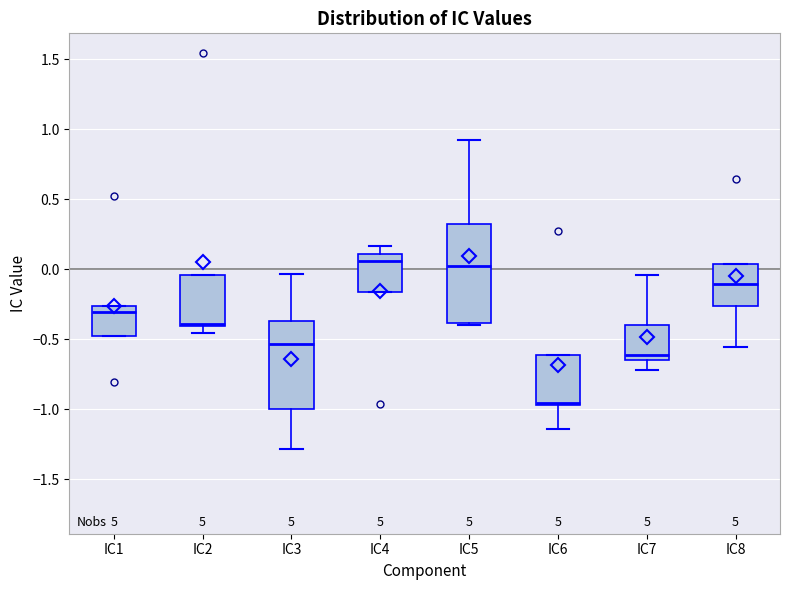

Which box is the tallest, from its lower edge to its upper edge?

IC5